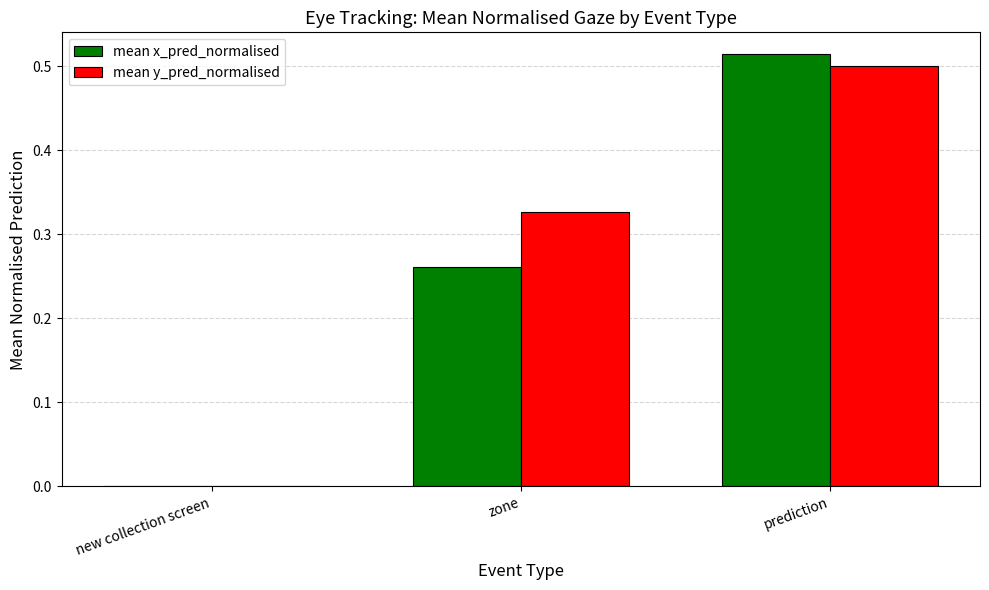

What is the total value across all series at zone?

0.6